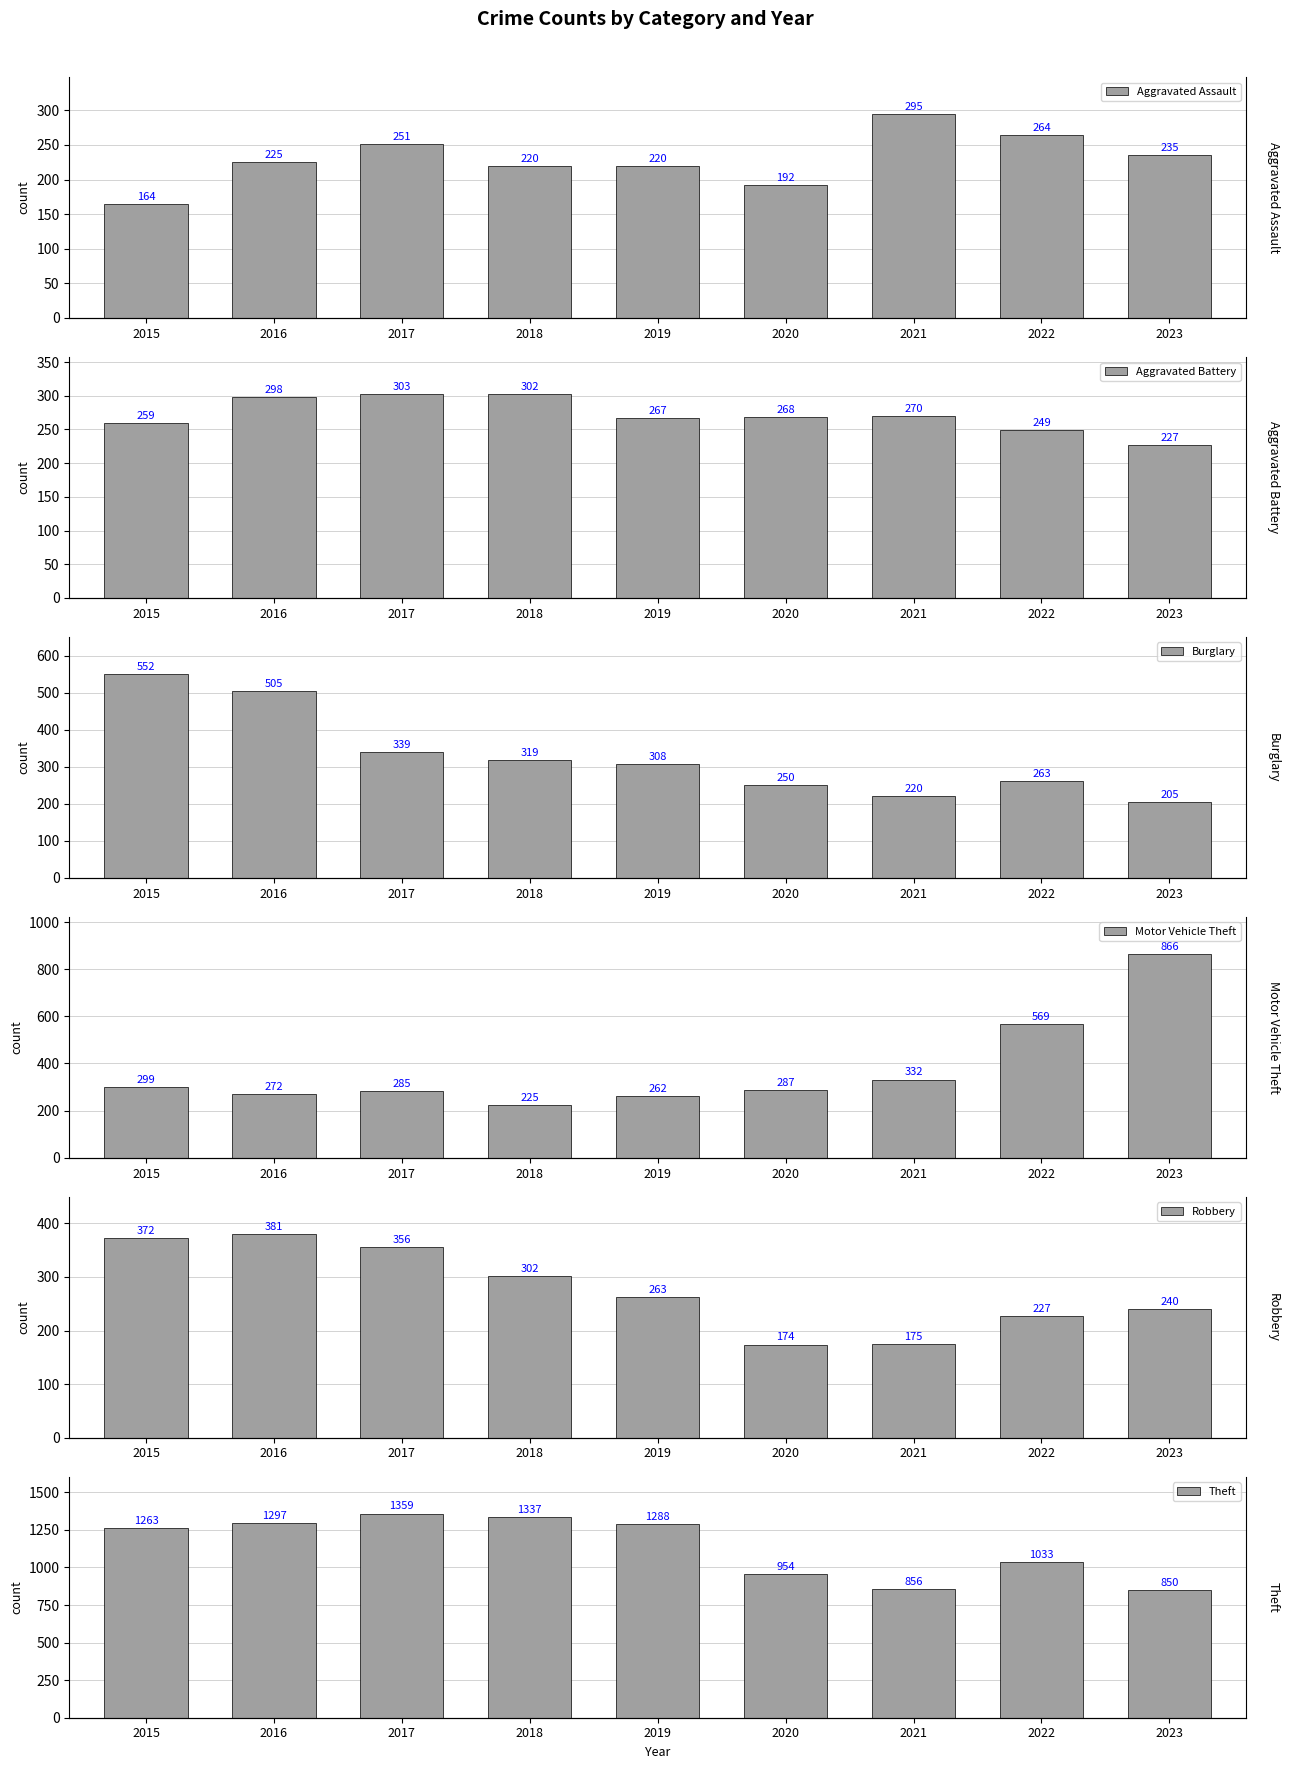

Which category has the highest value across all series?

2017